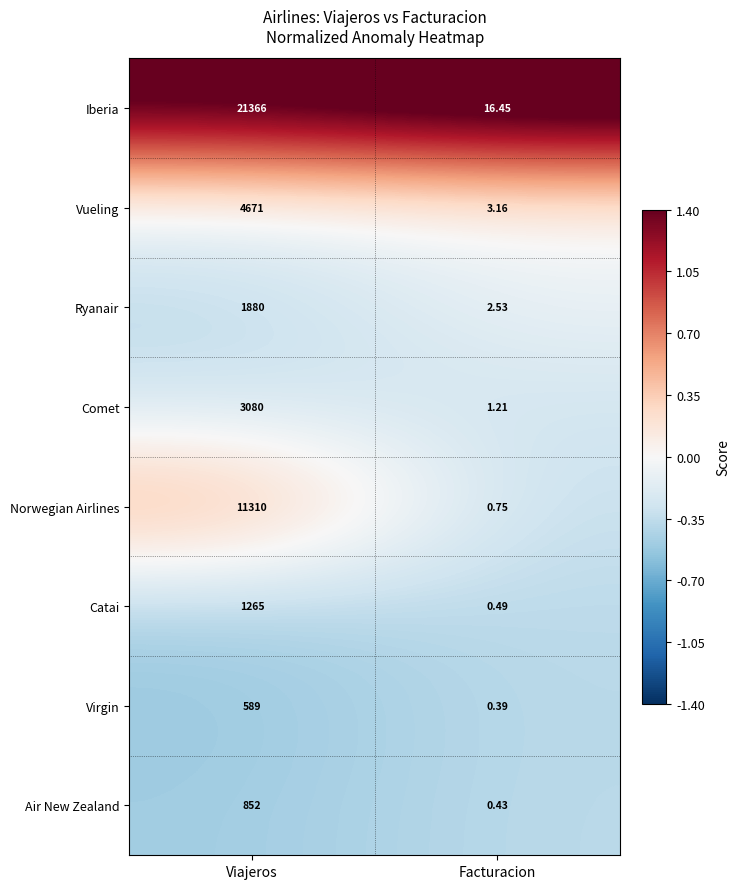

Which series has the largest total across all categories?

Iberia